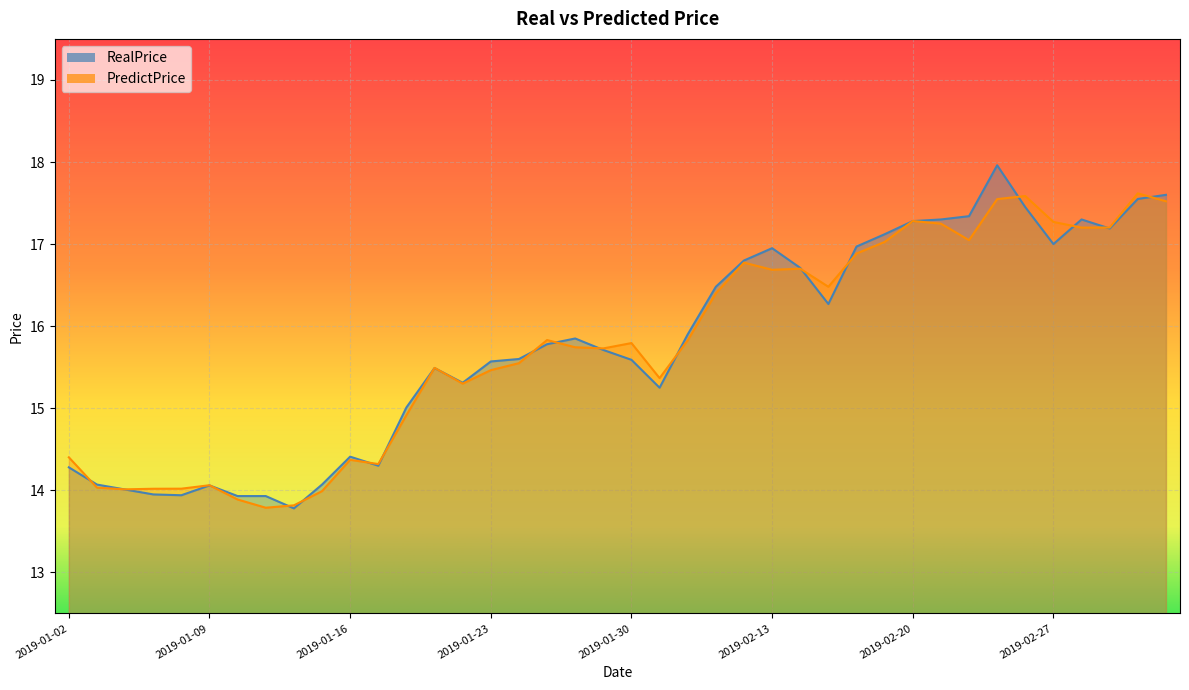

True or false: RealPrice and PredictPrice intersect in this chart.

True